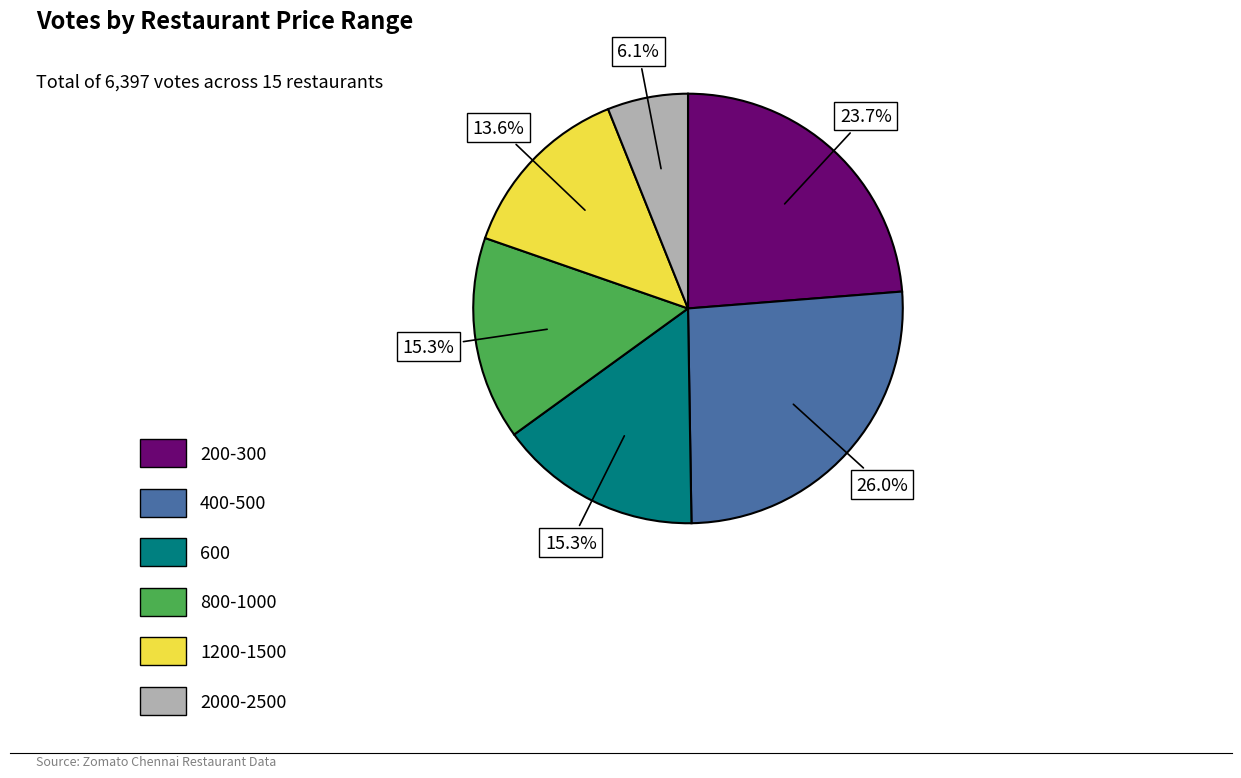

Is there any slice that represents more than half of the pie?

No